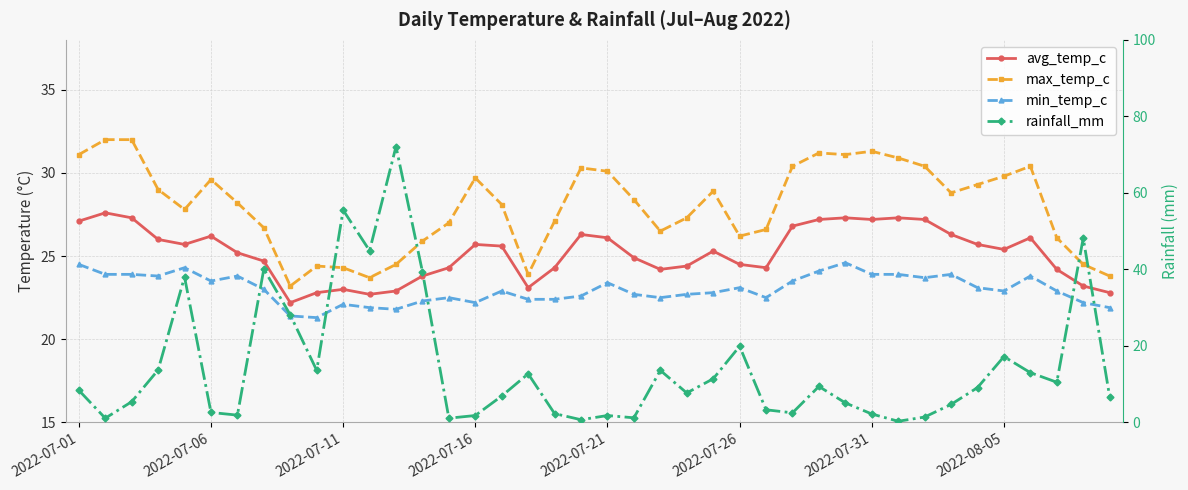

What are all the series names shown in the legend?

avg_temp_c, max_temp_c, min_temp_c, rainfall_mm